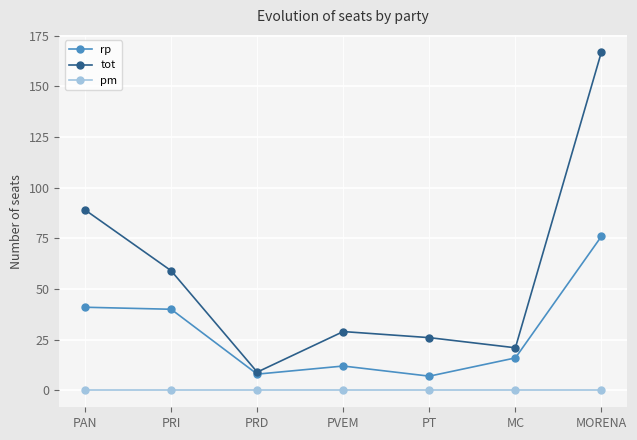

Which series has the largest total across all categories?

tot